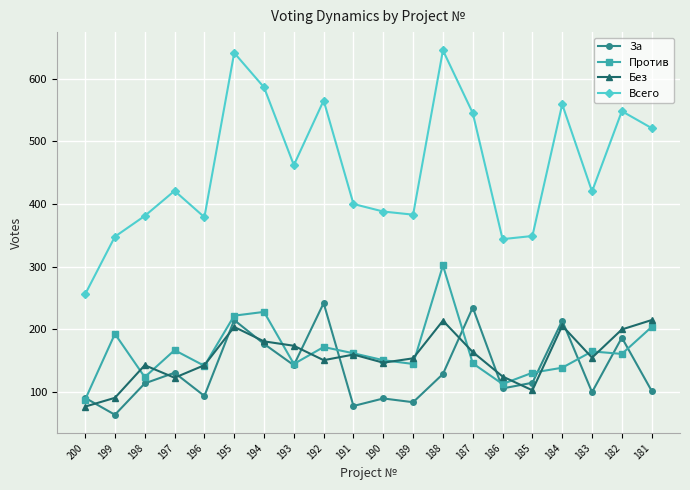

What is the value of the Без point at the 9th from the left?

151